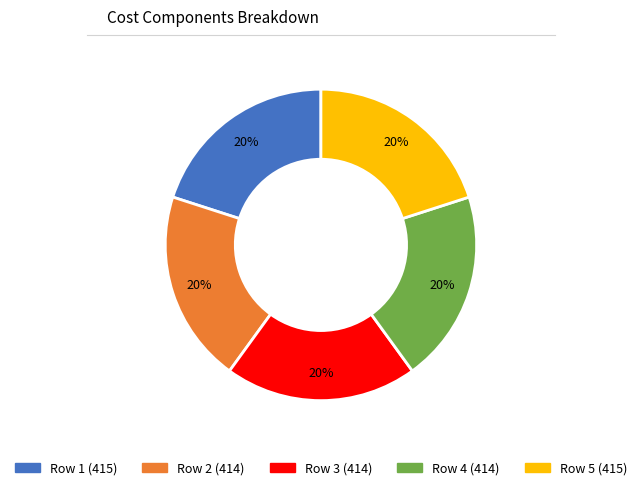

Is there any slice that represents more than half of the pie?

No